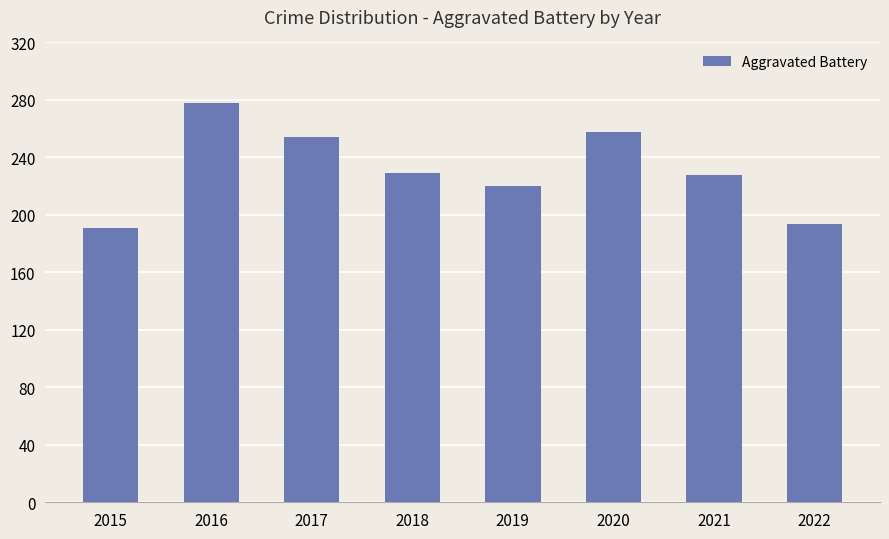

What is the value of the 3rd bar from the left?

254